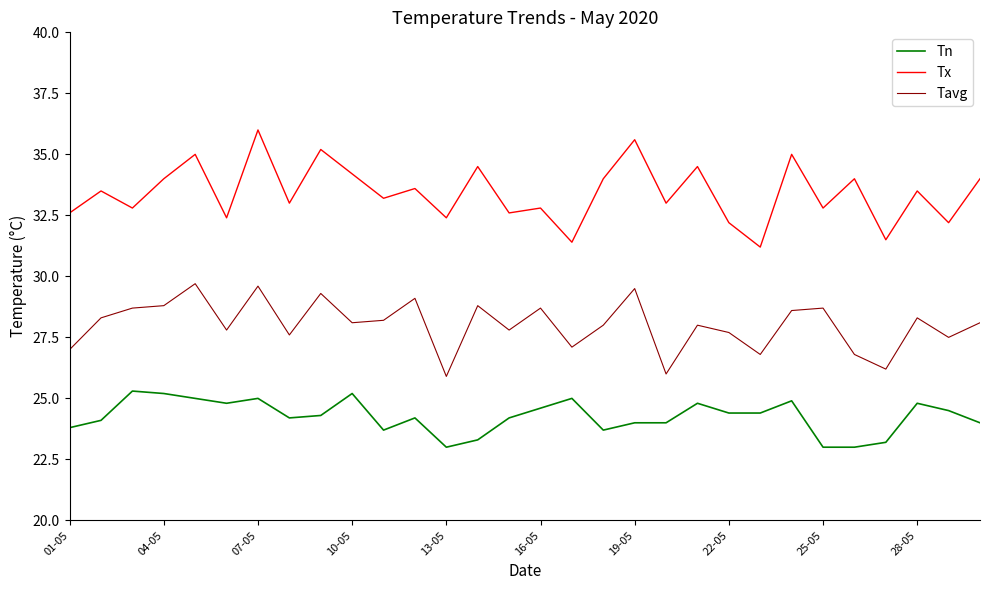

What is the sum of all Tavg values?

840.7